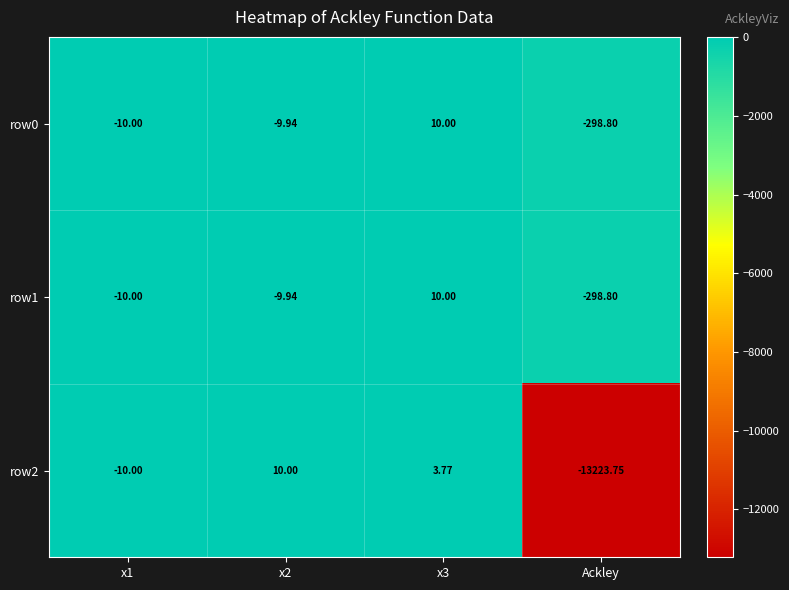

Is the value of row1 at x3 greater than the value of row2 at Ackley?

Yes